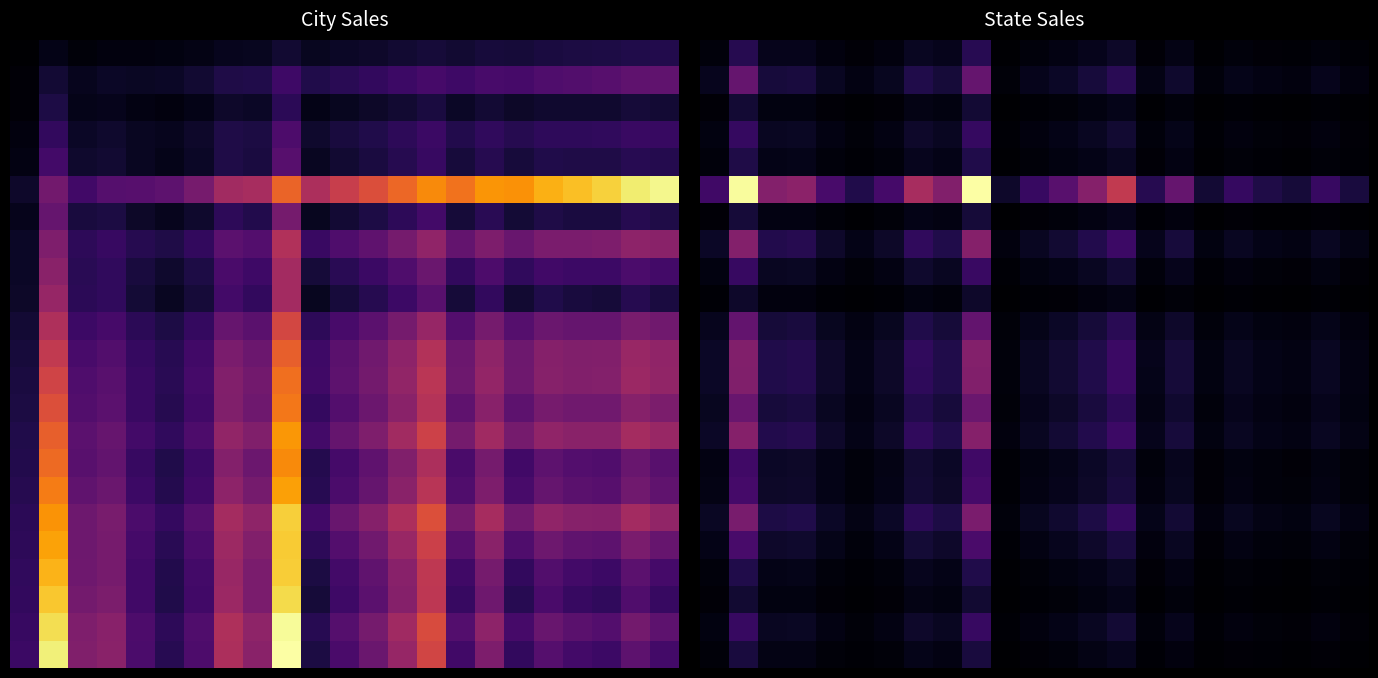

Which category has the lowest value across all series?

10